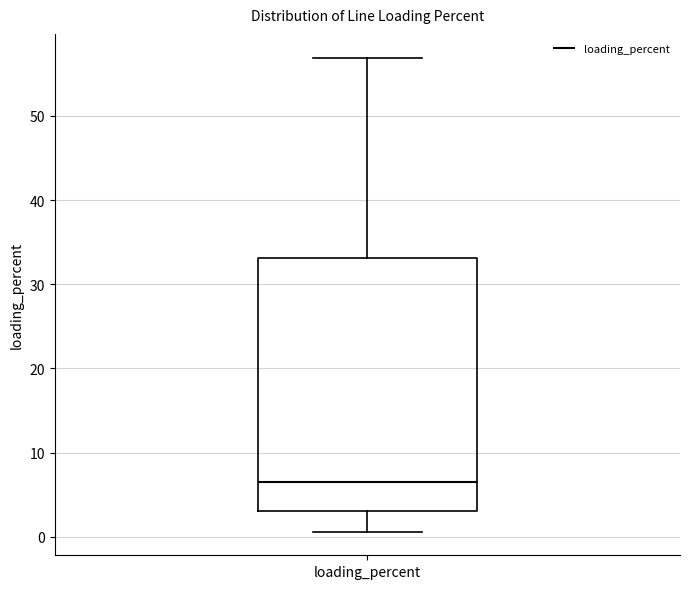

Where does the lower whisker of the box for loading_percent end on the y-axis? The values are not printed on the chart, so give them approximately, as read against the axis.

1